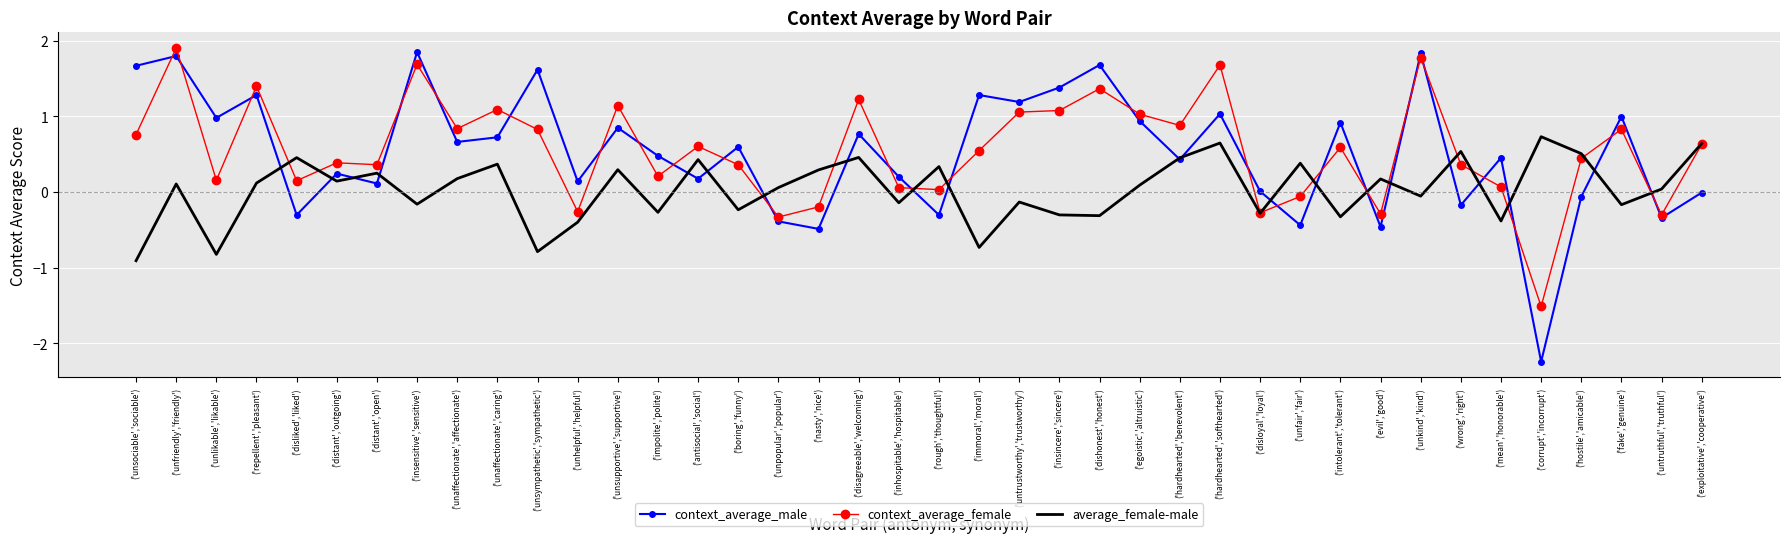

The context_average_male series shows 1.3 at ('immoral','moral'). True or false?

True